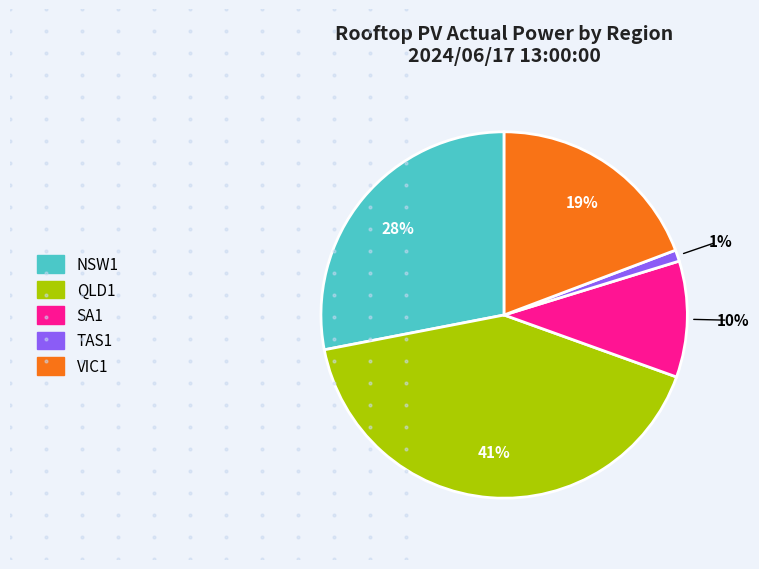

Rank the categories by value from highest to lowest.

QLD1, NSW1, VIC1, SA1, TAS1